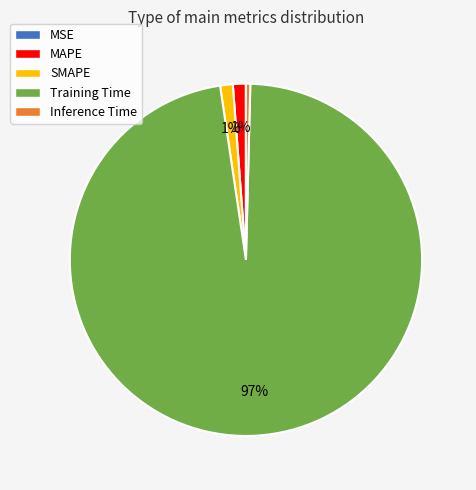

Which category has the biggest portion of the pie?

Training Time